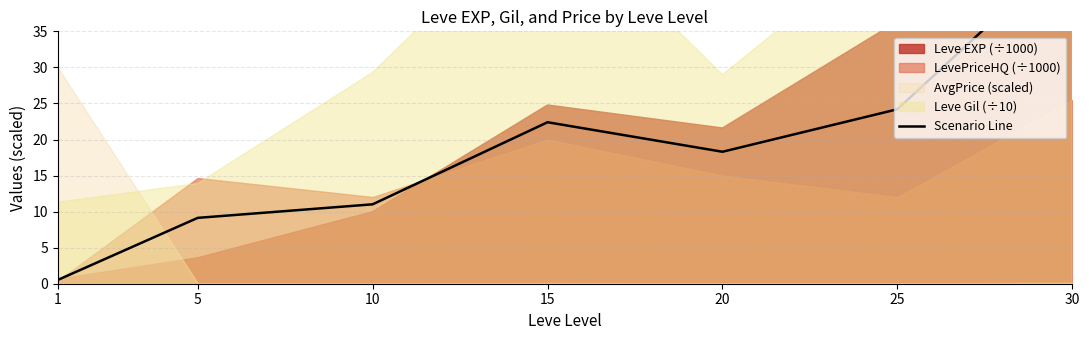

True or false: the data shows 46.6 at 30.

True